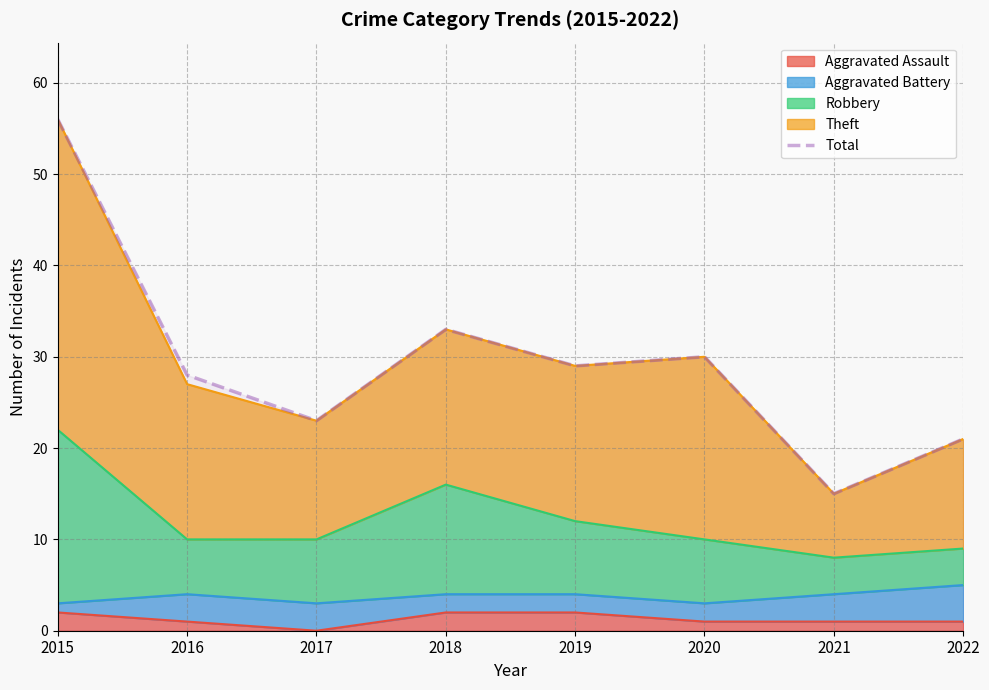

True or false: the data has more than 1 interior local peaks.

True